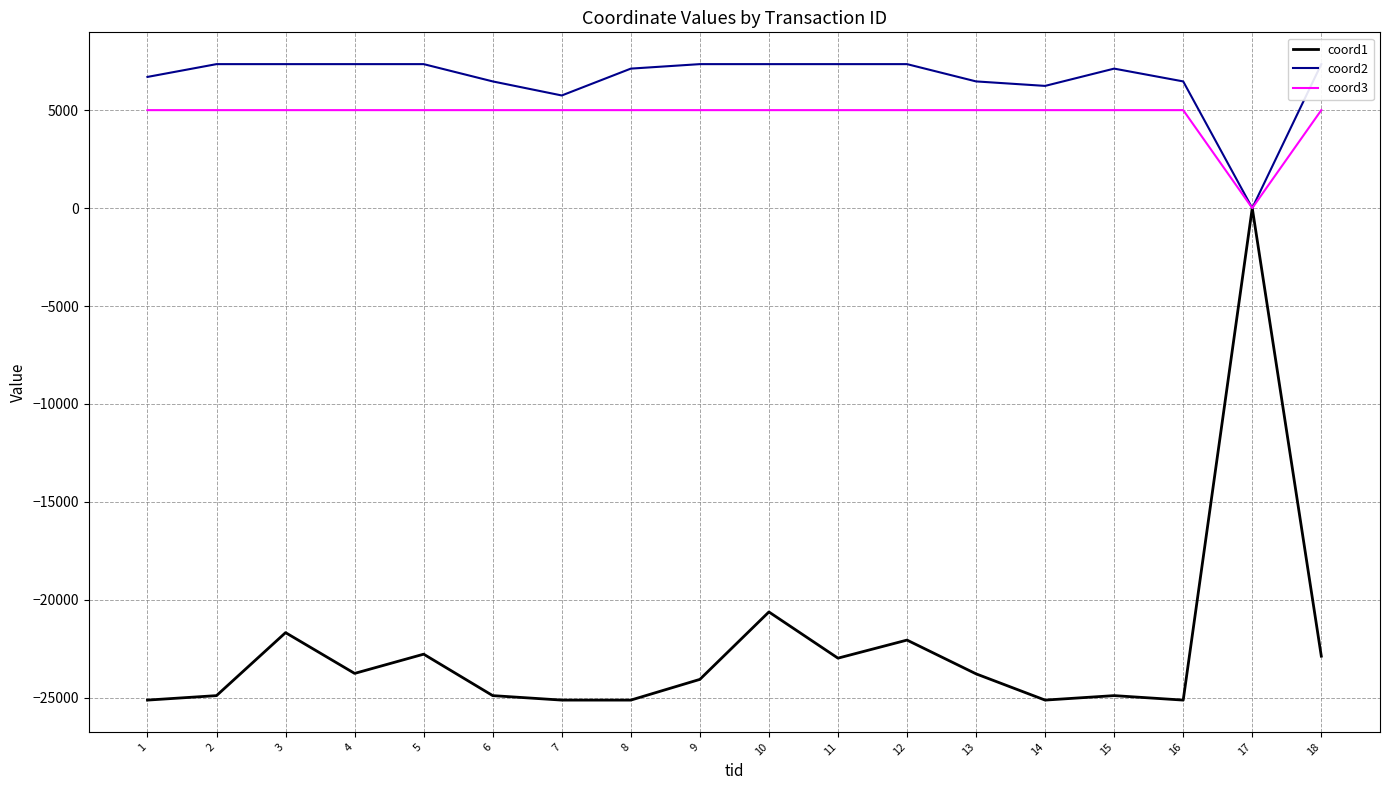

What is the average value of the coord1 series?

-22490.4